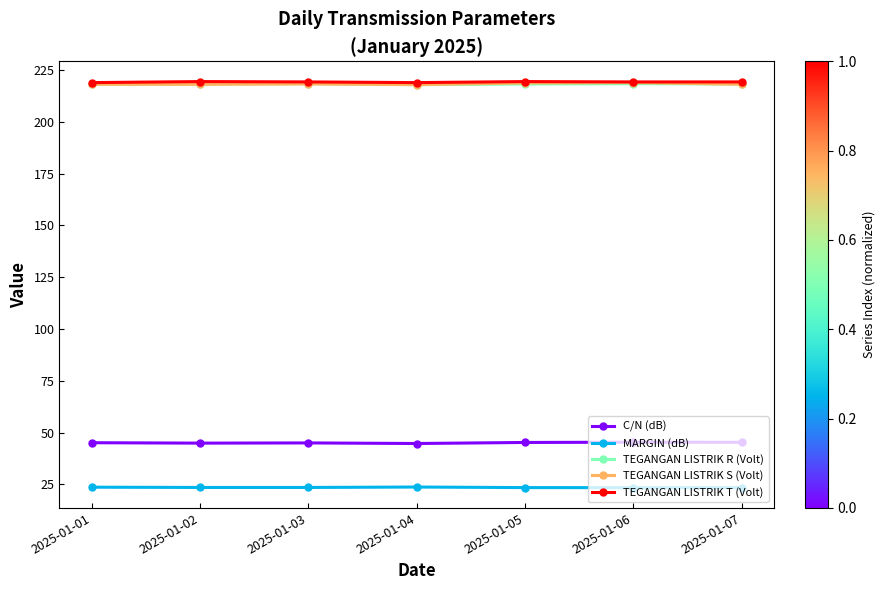

How many lines are shown in the chart?

5